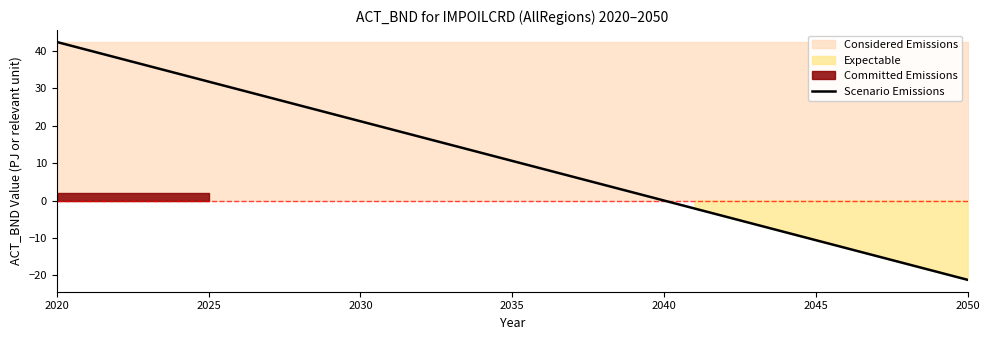

At which label does Scenario Emissions reach its minimum?

2050